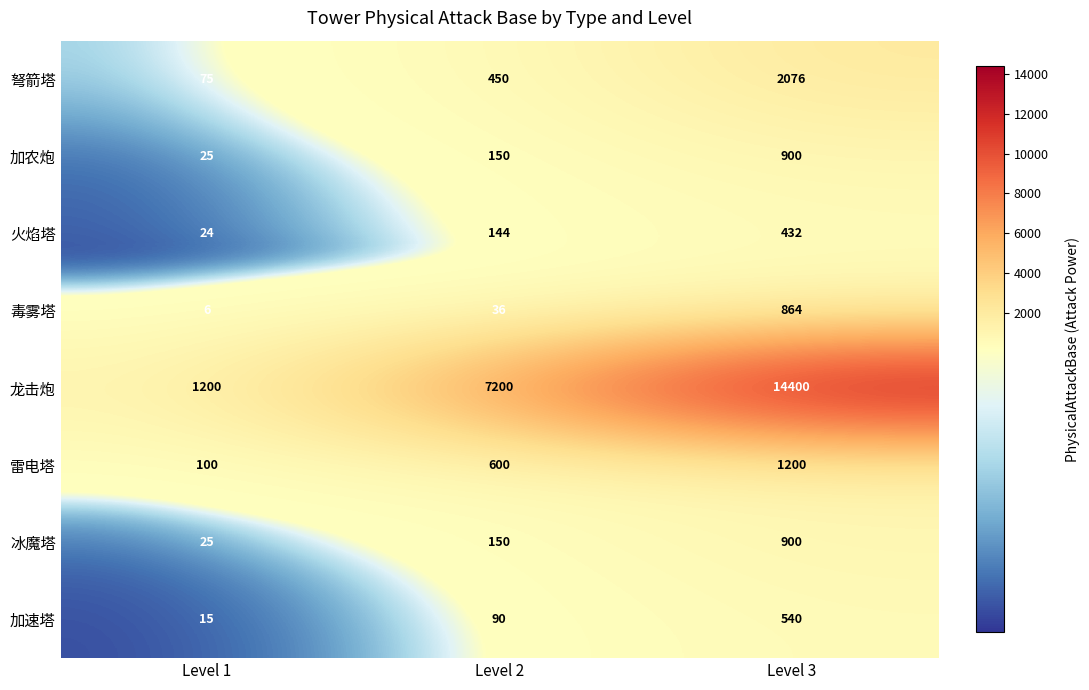

What is the difference between the highest and lowest values at Level 3?

13968